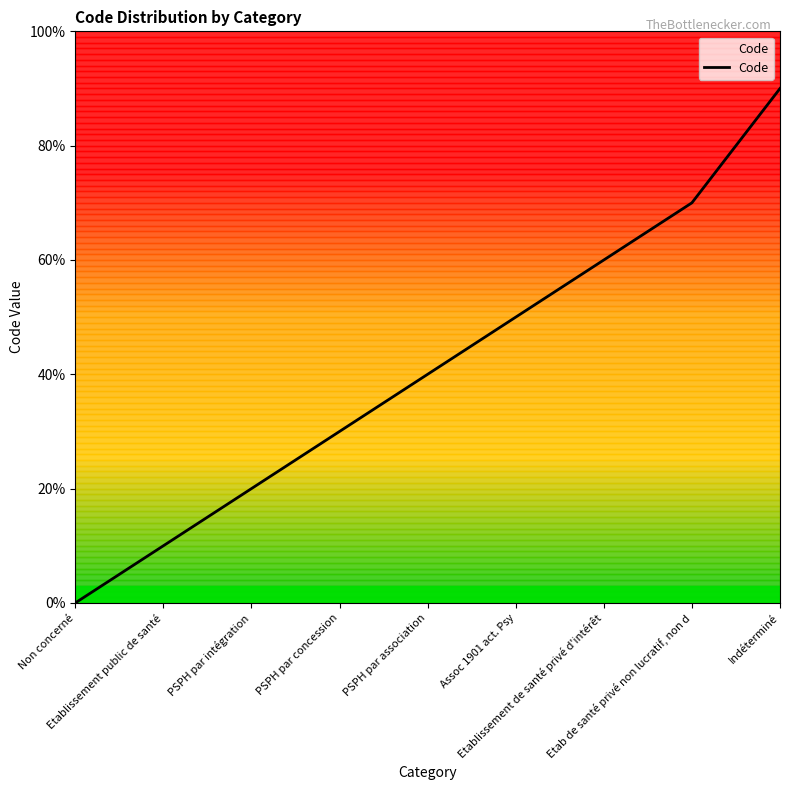

True or false: the data has more than 2 interior local peaks.

False